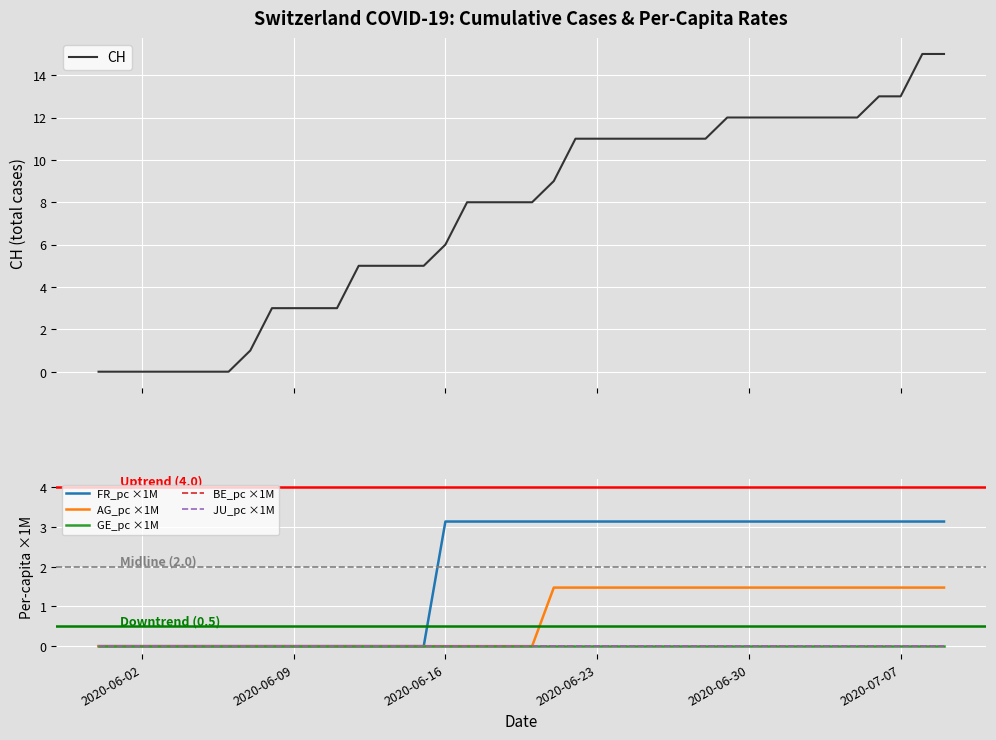

True or false: GE_pc ×1M and JU_pc ×1M cross at least once.

False